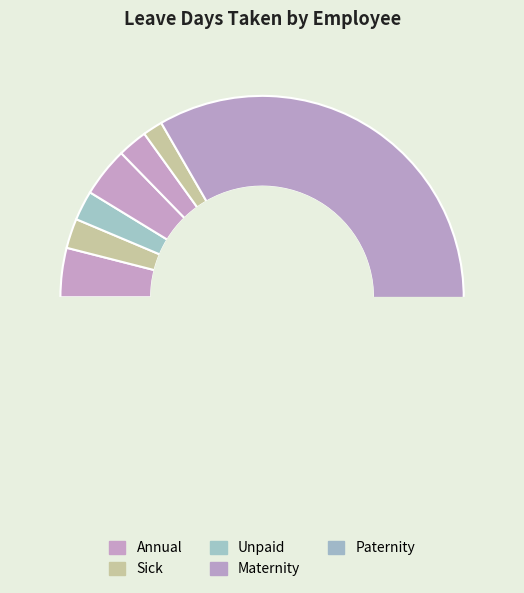

To the nearest percent, what percentage of the pie is Raj Mehta?

2%